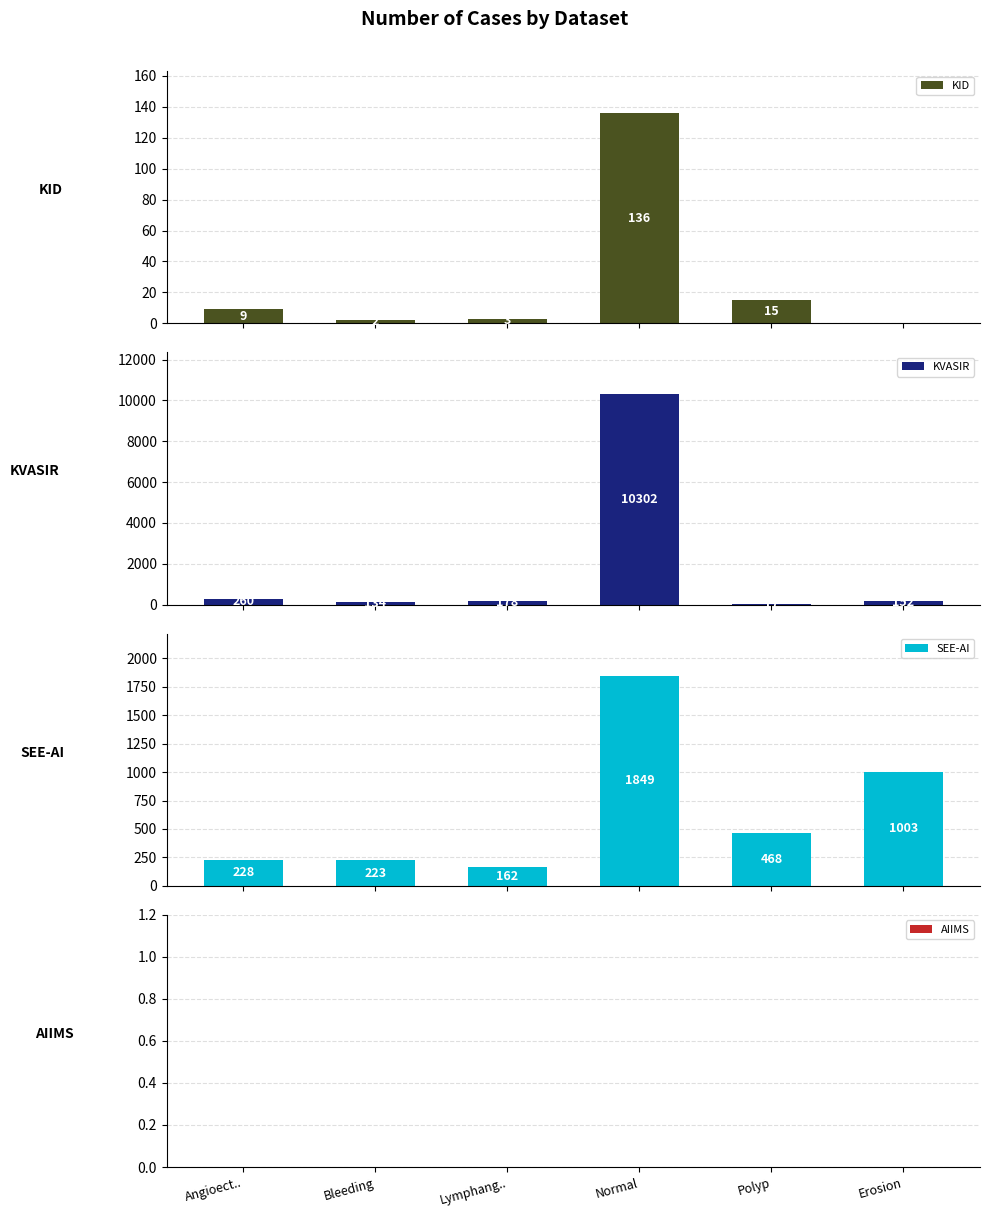

Reading right to left, list all the values displayed in this chart.

KID: 0	15	136	3	2	9
KVASIR: 152	17	10302	178	134	260
SEE-AI: 1003	468	1849	162	223	228
AIIMS: 0	0	0	0	0	0